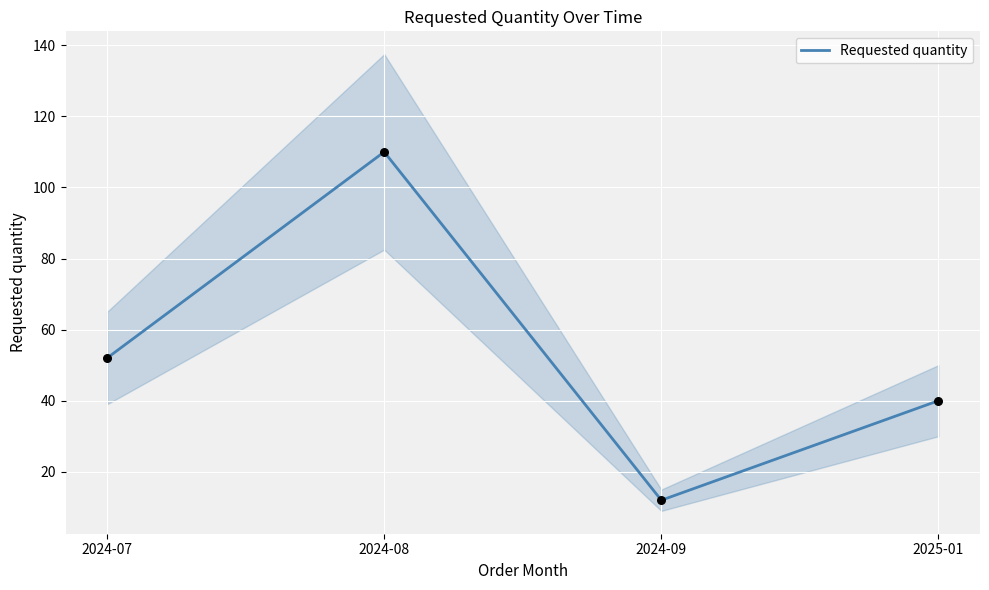

What is the ratio of the value at 2024-07 to the value at 2024-09?

4.3